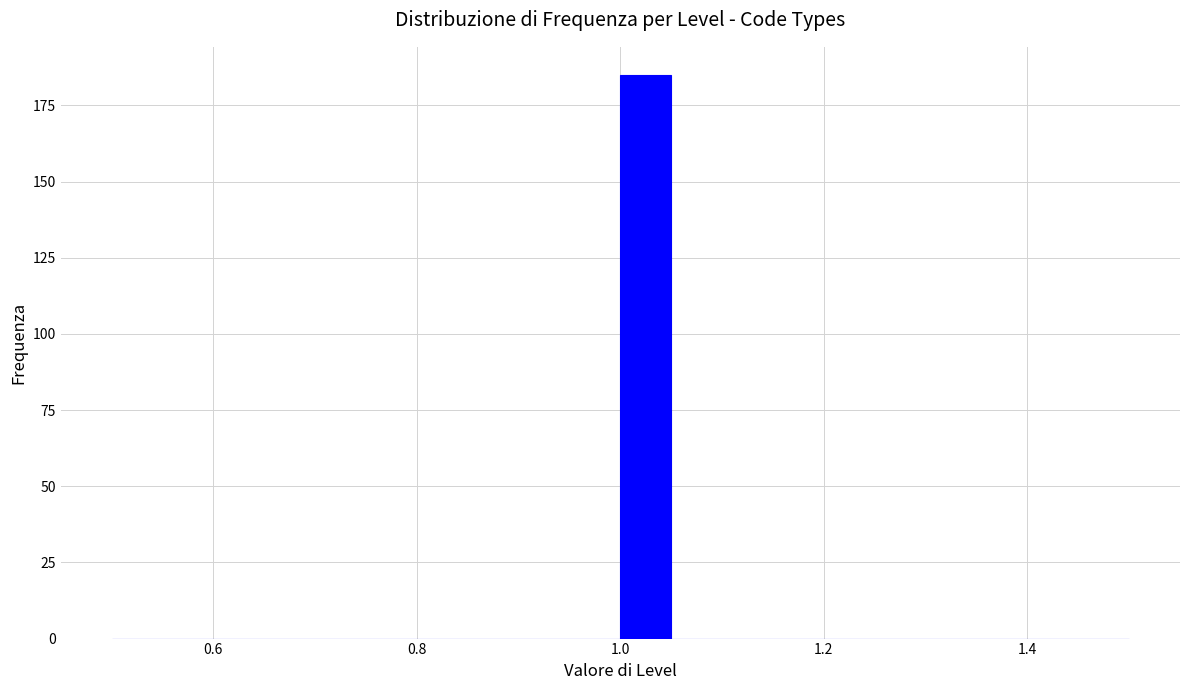

Read against the x-axis, roughly where is the centre of the tallest bar?

1.02